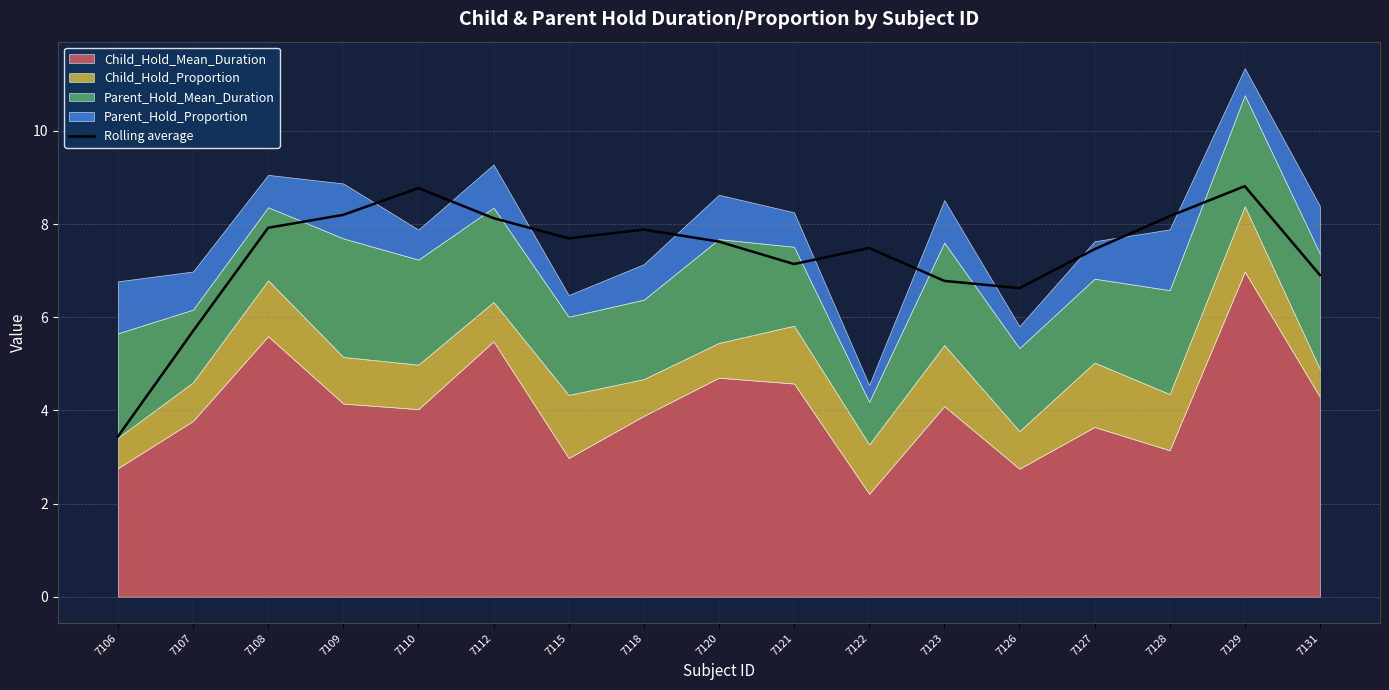

Rank the categories by value from lowest to highest.

7106, 7107, 7126, 7123, 7131, 7121, 7127, 7122, 7120, 7115, 7118, 7108, 7112, 7128, 7109, 7110, 7129